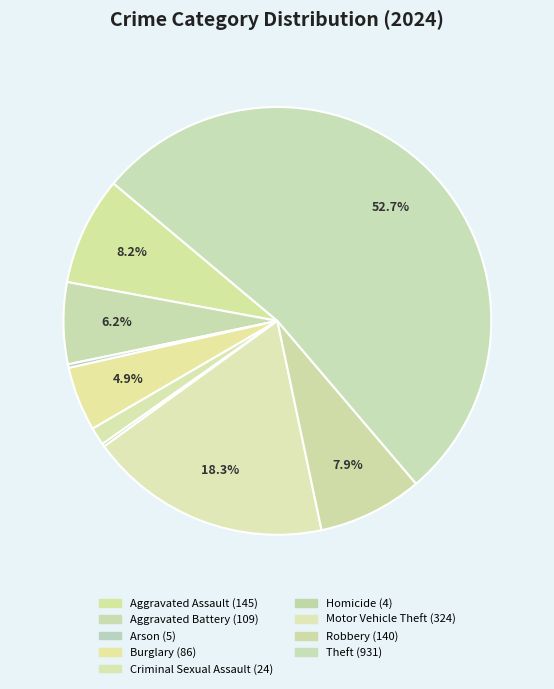

Does Theft represent more than half of the total?

Yes